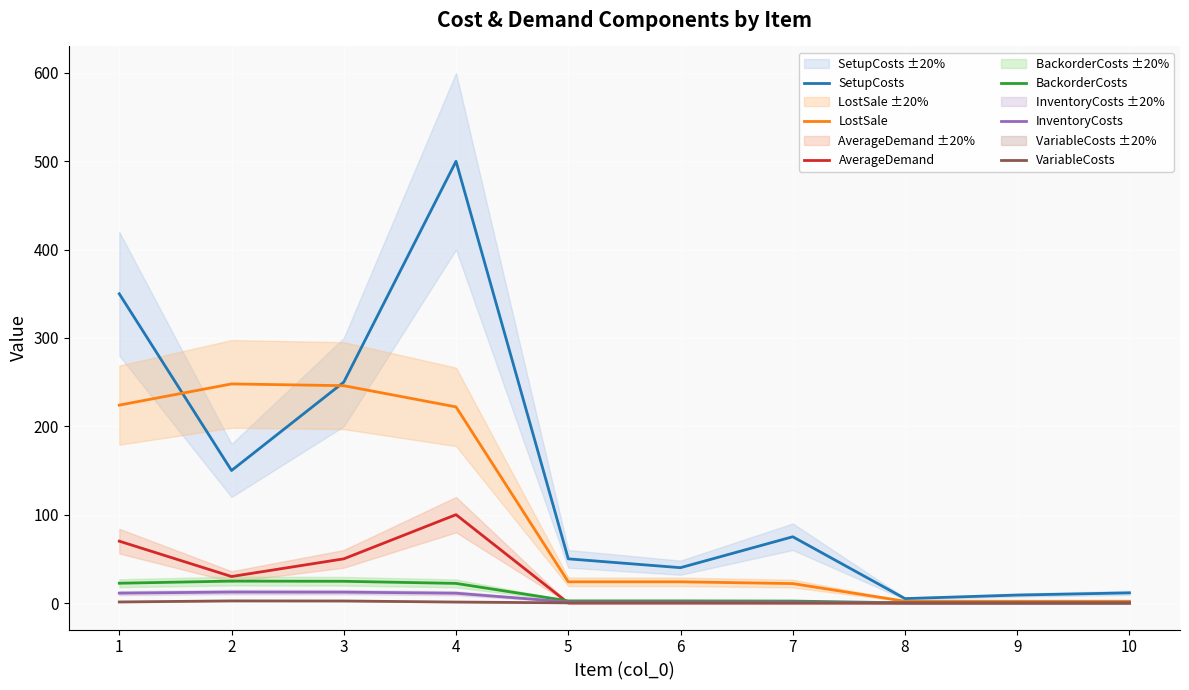

What is the greatest value displayed?

500.0